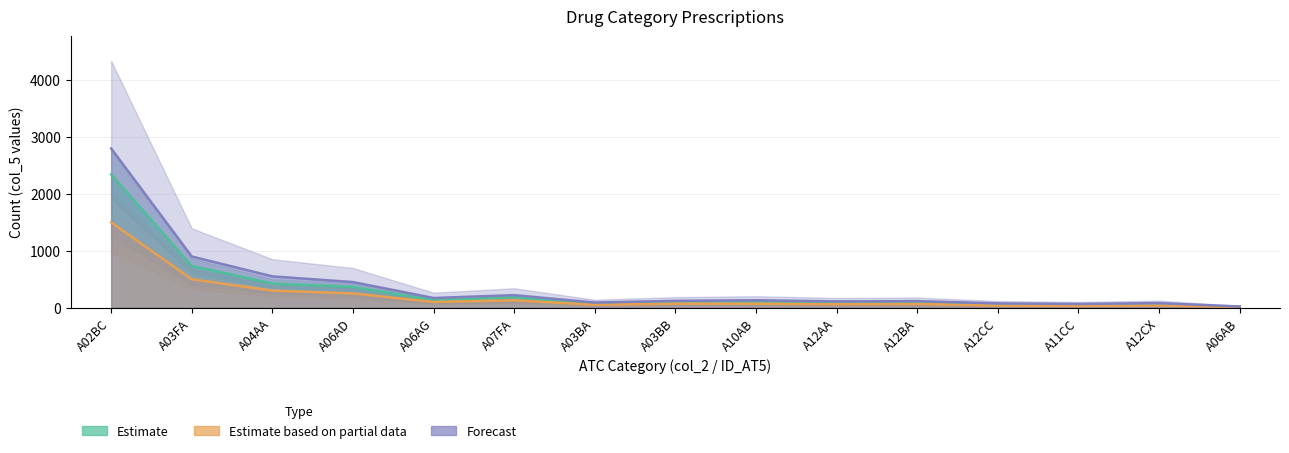

Where is the first local maximum for Forecast?

A07FA